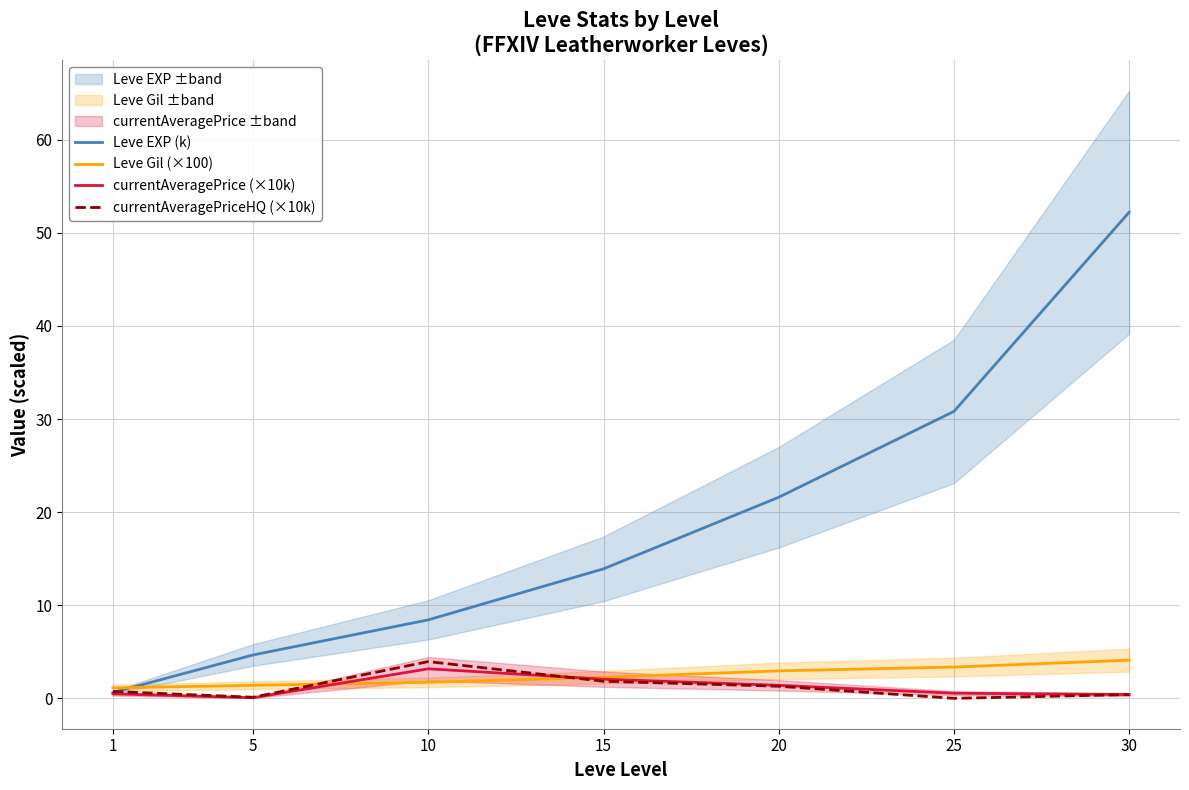

Rank the series at 1 from lowest to highest value.

currentAveragePrice (×10k), Leve EXP (k), currentAveragePriceHQ (×10k), Leve Gil (×100)